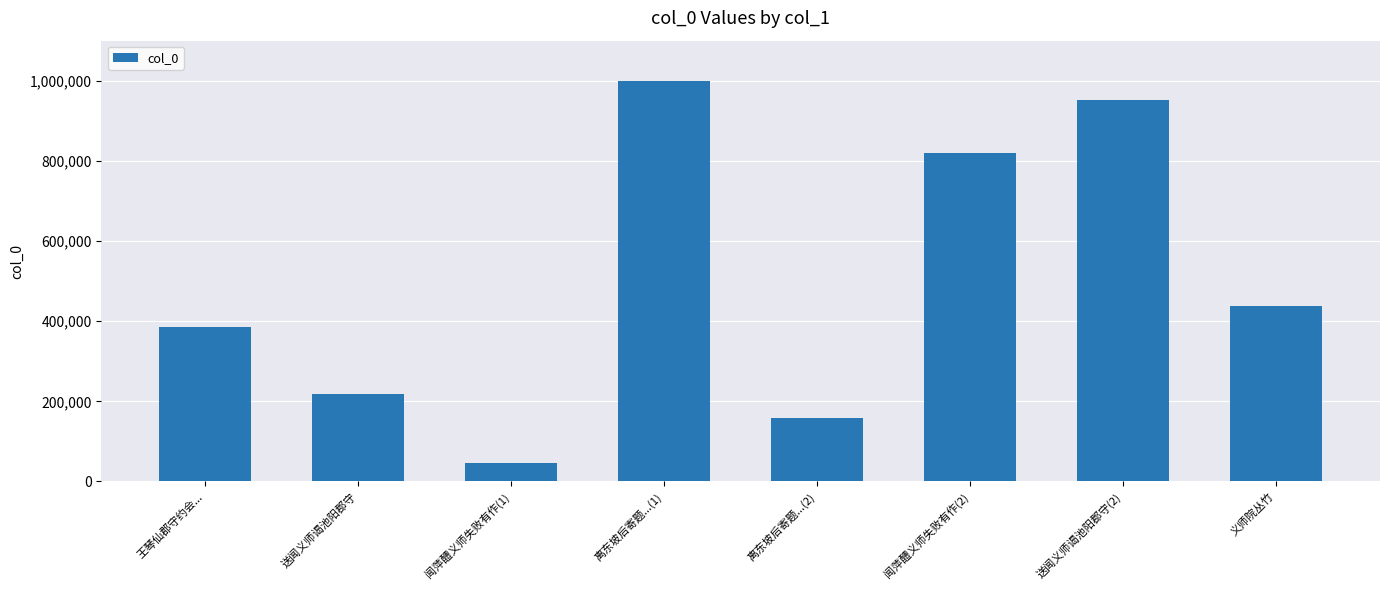

What is the label of the 5th bar from the right?

离东坡后寄题...(1)